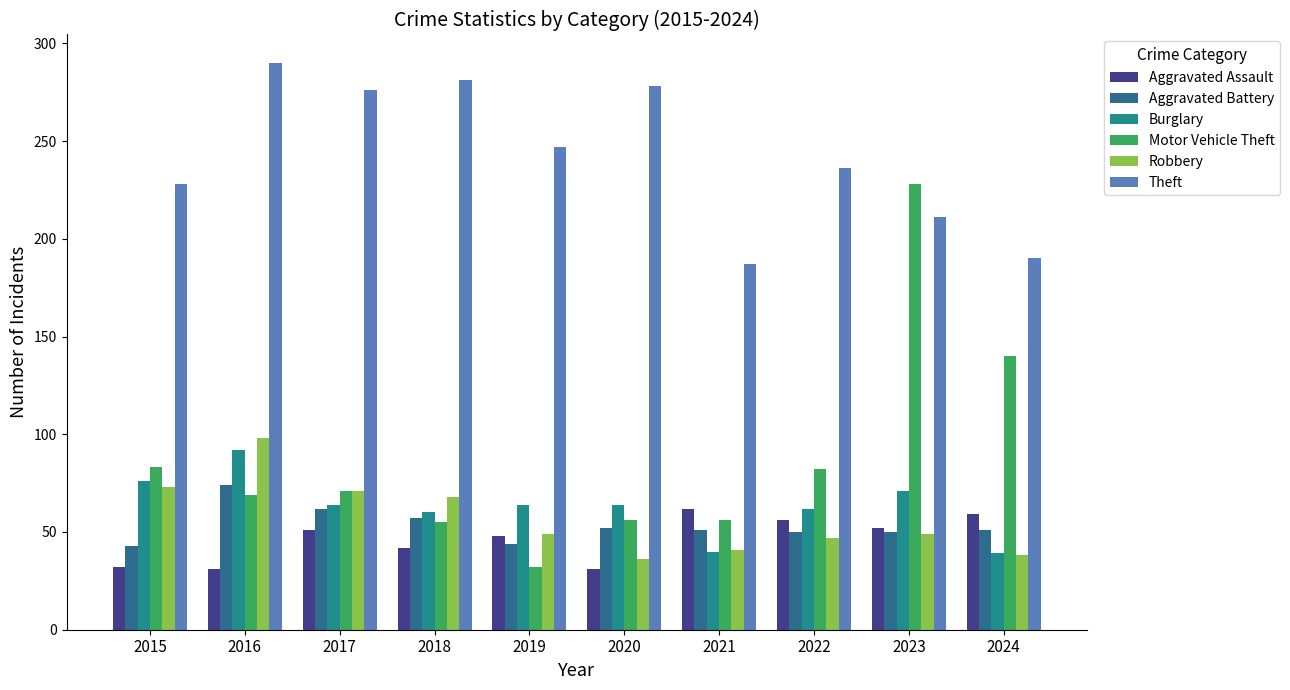

What is the total value across all series at 2017?

595